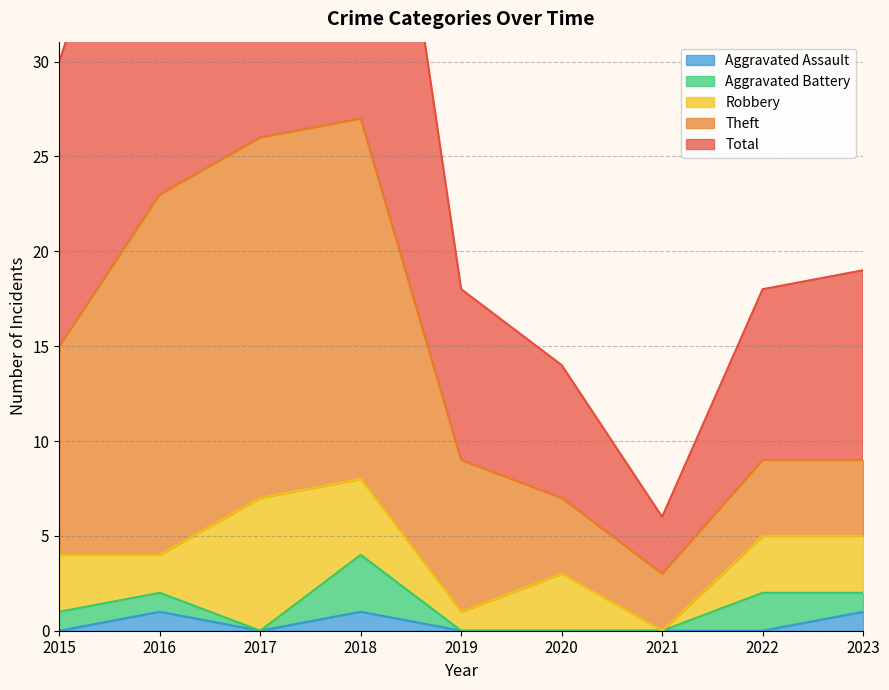

What is the difference between the second highest and second lowest values in the Robbery series?

3